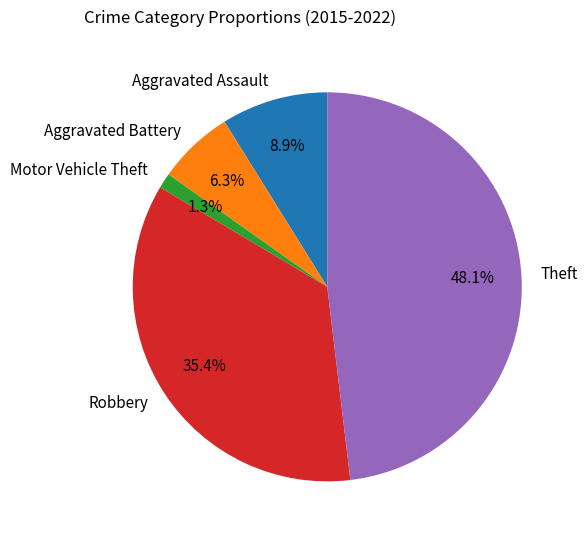

To the nearest percent, what is the difference between the largest and smallest slice percentages?

47%